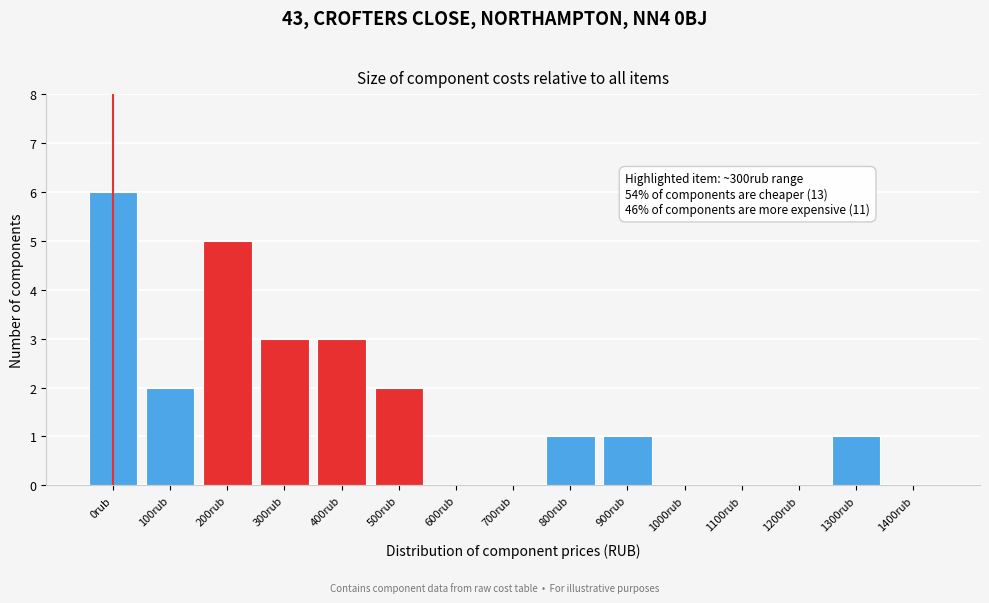

Reading right to left, what are all the values shown in this chart?

1400rub=0	1300rub=1	1200rub=0	1100rub=0	1000rub=0	900rub=1	800rub=1	700rub=0	600rub=0	500rub=2	400rub=3	300rub=3	200rub=5	100rub=2	0rub=6